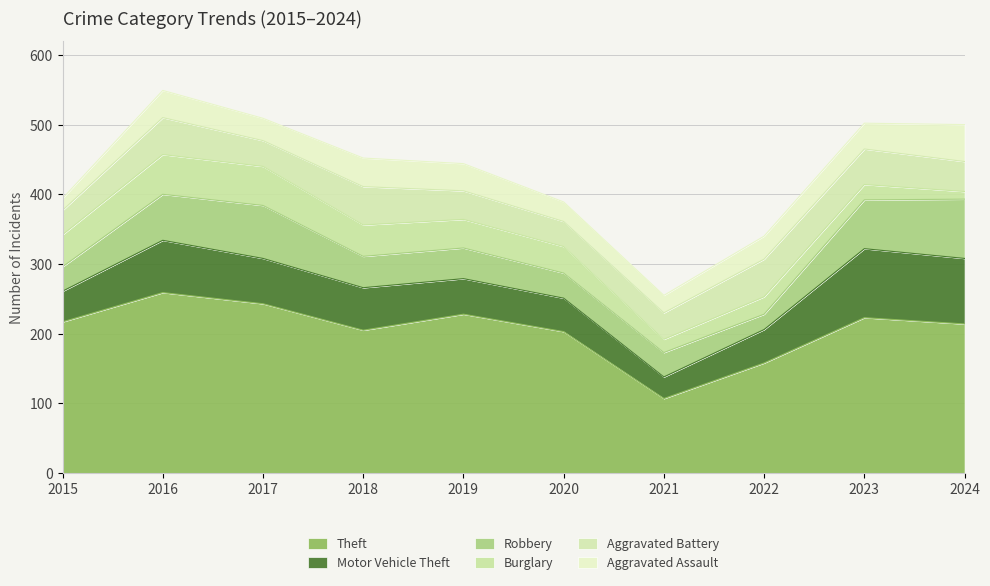

At which label is Burglary closest to 34?

2020